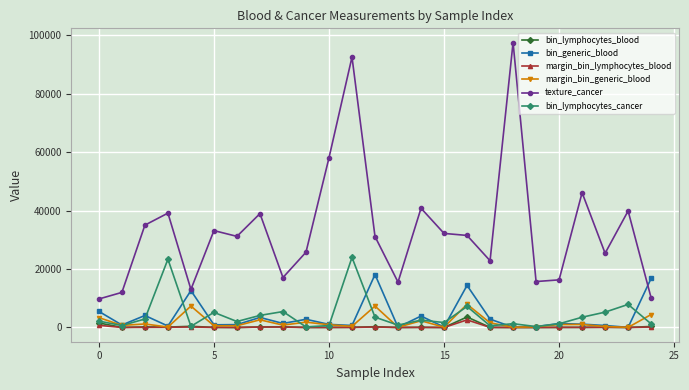

Which series has the largest total across all categories?

texture_cancer